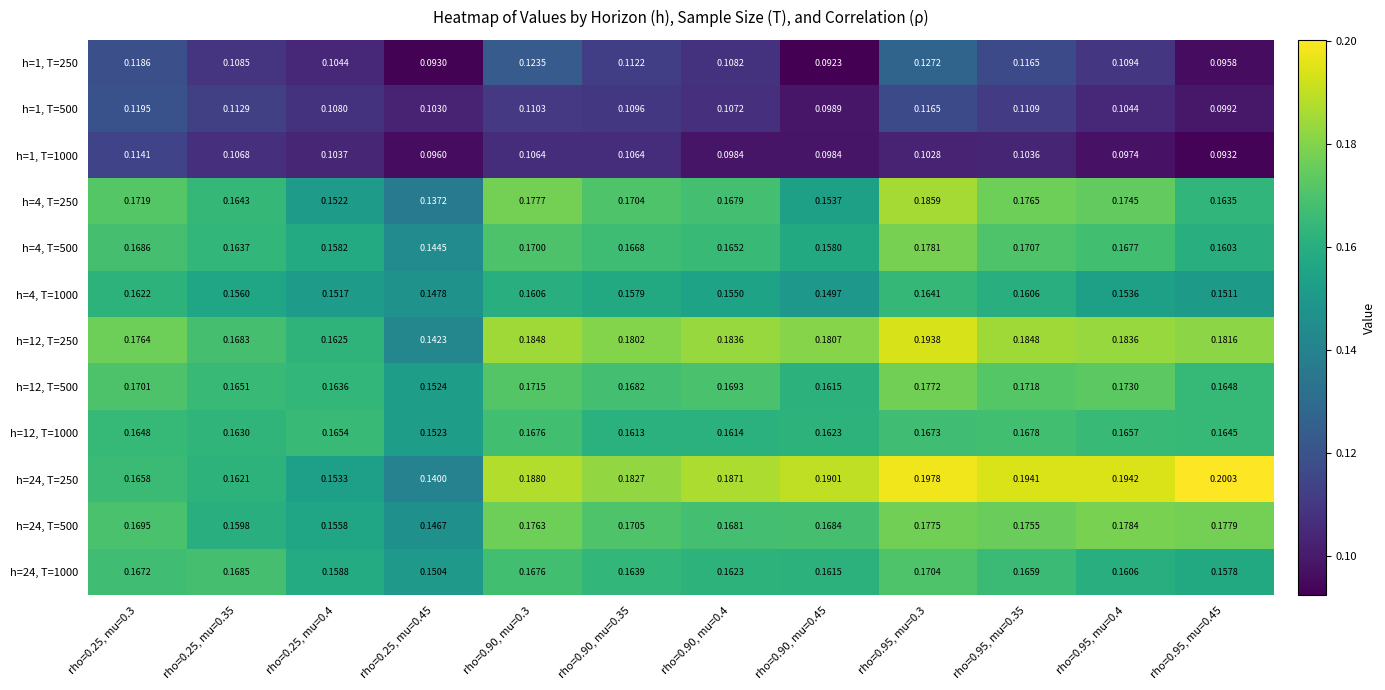

Is the value of h=12, T=1000 at rho=0.90, mu=0.45 greater than the value of h=4, T=500 at rho=0.90, mu=0.35?

No